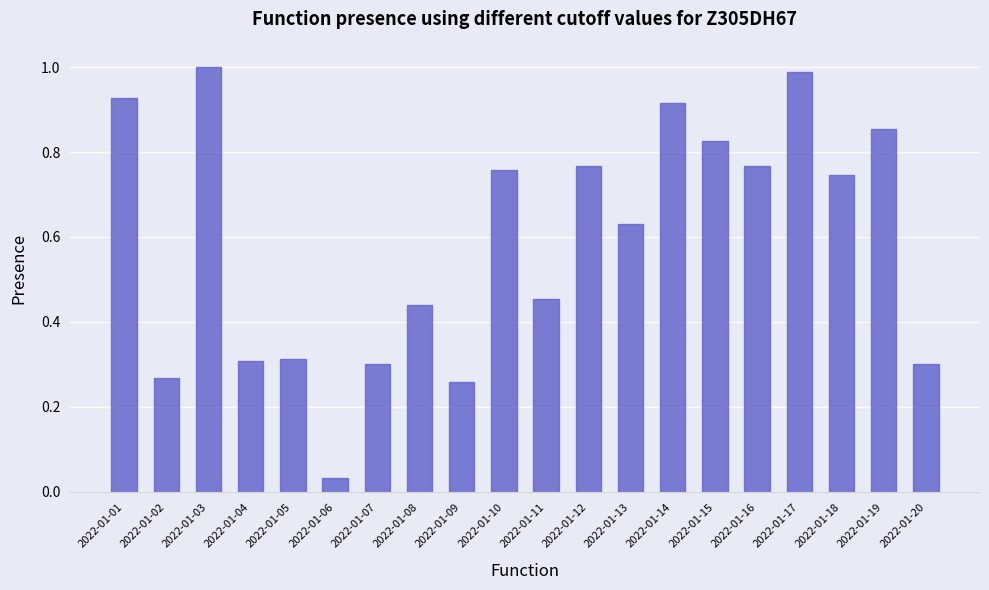

The value at 2022-01-02 is 0.4. True or false?

False